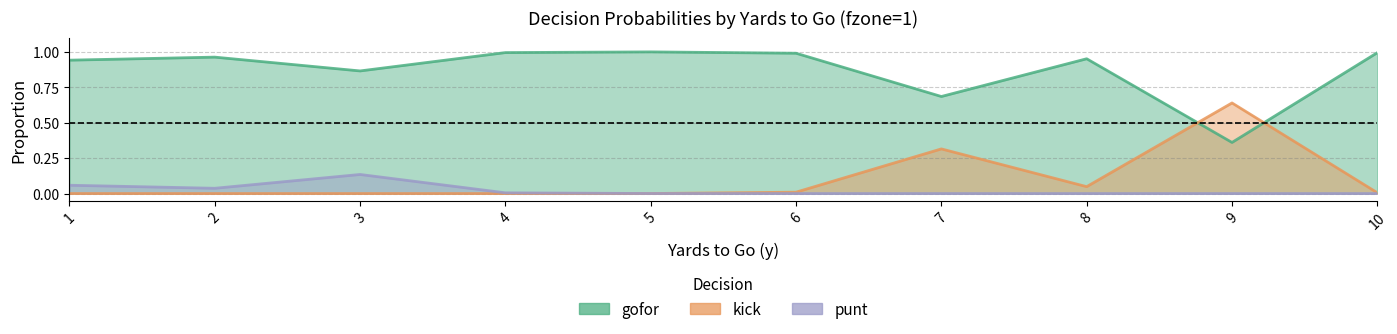

Count the number of data series in this chart.

3